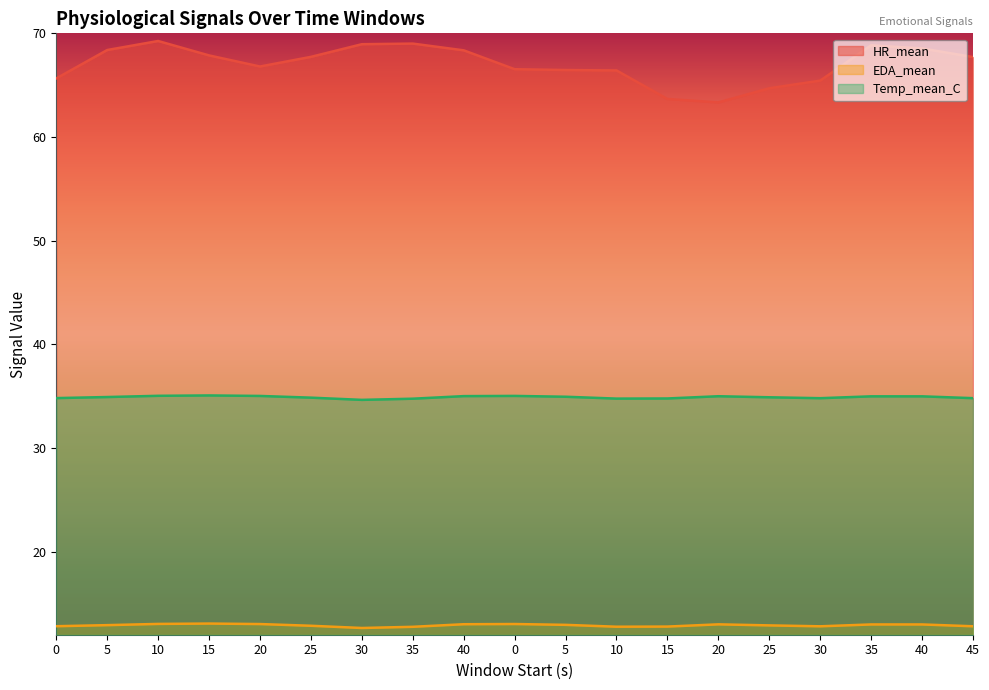

The value of Temp_mean_C at 35 is 13.8. True or false?

False